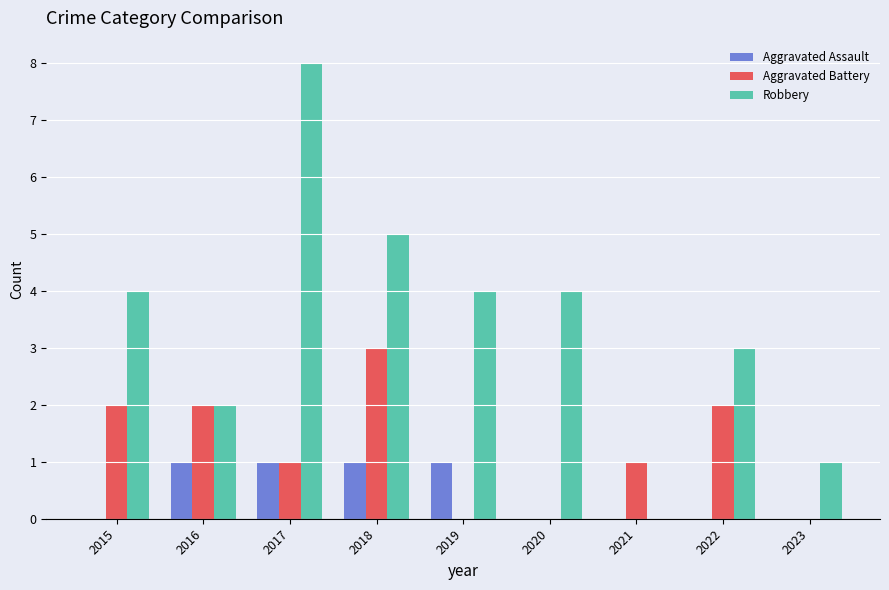

Reading right to left, what are all the values shown in this chart?

Aggravated Assault: 2023=0	2022=0	2021=0	2020=0	2019=1	2018=1	2017=1	2016=1	2015=0
Aggravated Battery: 2023=0	2022=2	2021=1	2020=0	2019=0	2018=3	2017=1	2016=2	2015=2
Robbery: 2023=1	2022=3	2021=0	2020=4	2019=4	2018=5	2017=8	2016=2	2015=4